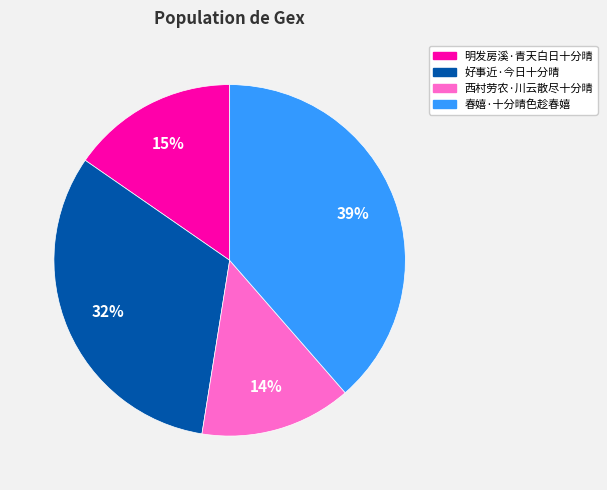

Which slice is the largest?

春嬉·十分晴色趁春嬉